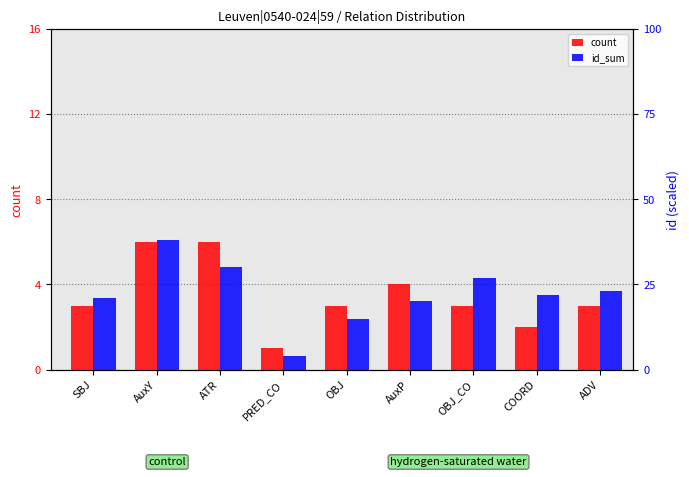

At how many categories does at least one series exceed 1?

9